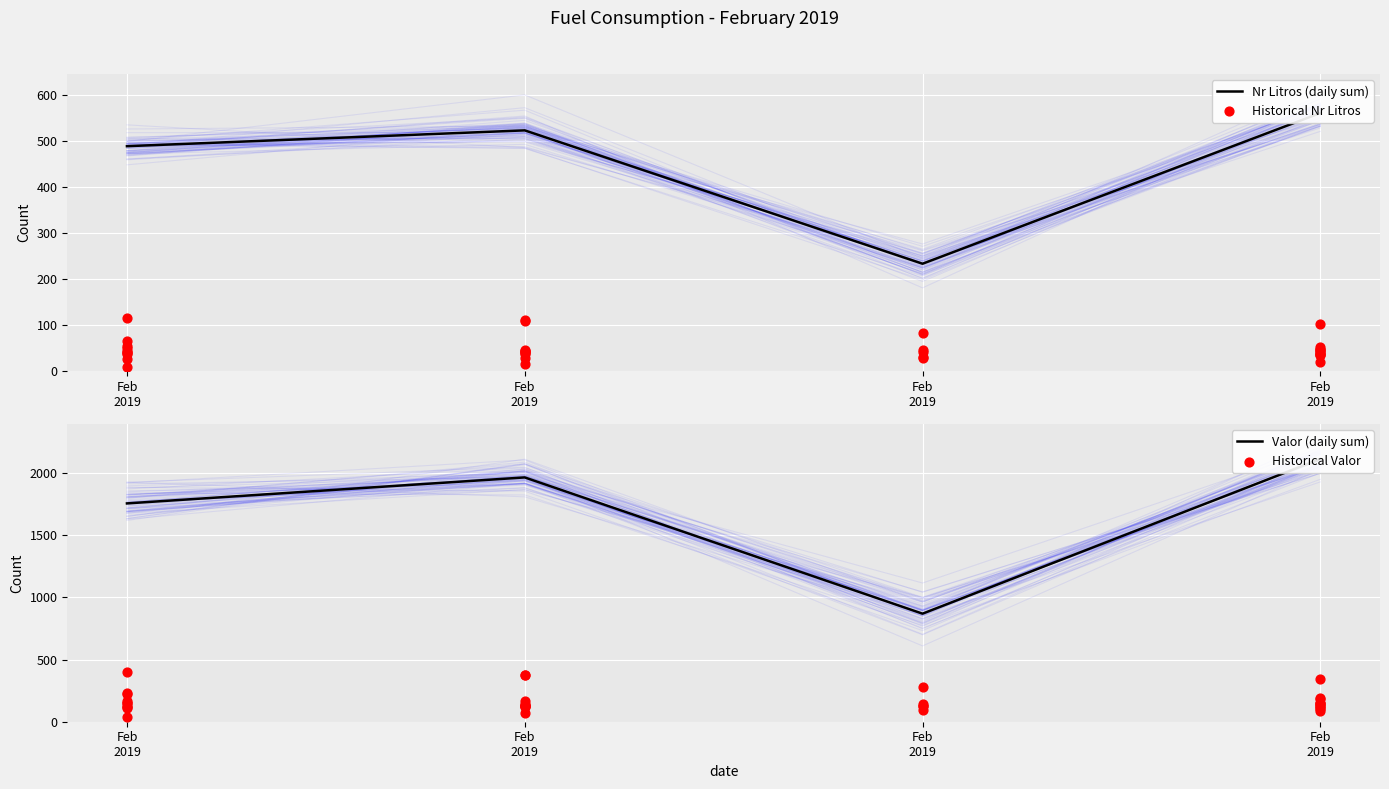

Which series has the largest Y range (max minus min)?

Valor